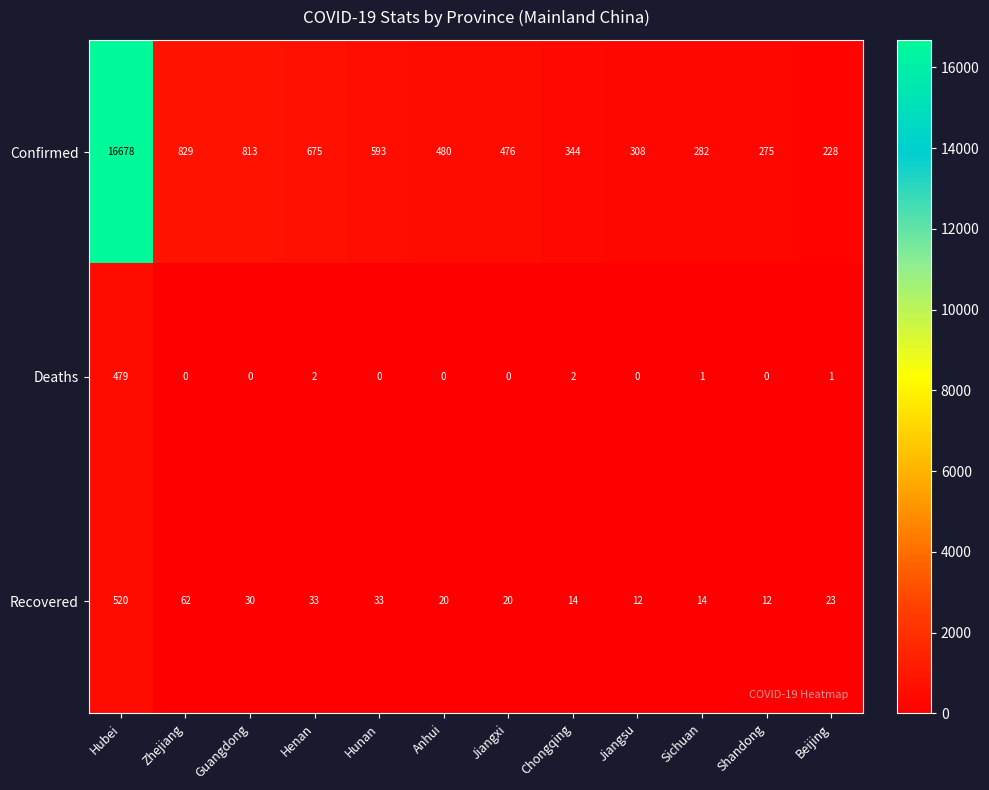

The Confirmed series shows 178 at Hunan. True or false?

False